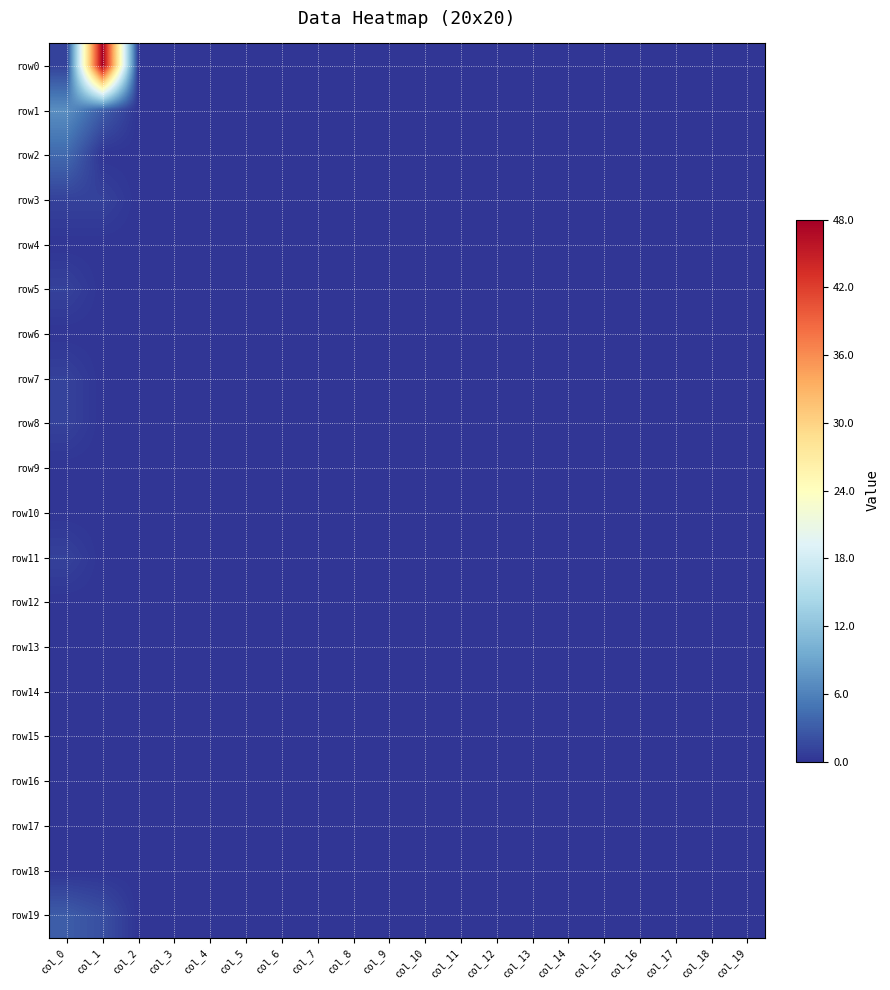

Which series has the largest total across all categories?

row0